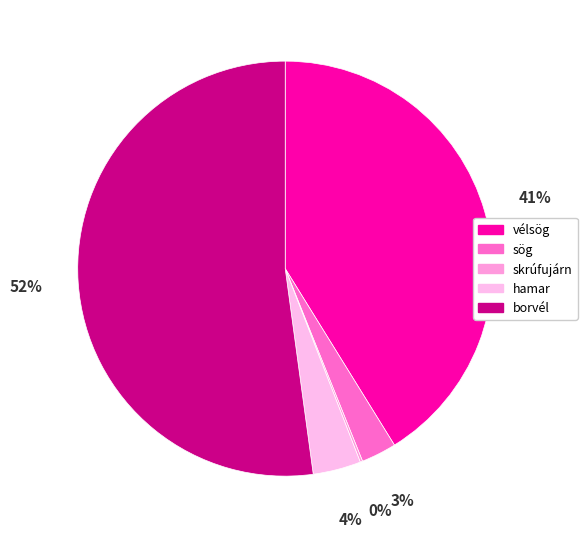

The vélsög slice represents 41% of the pie. True or false?

True